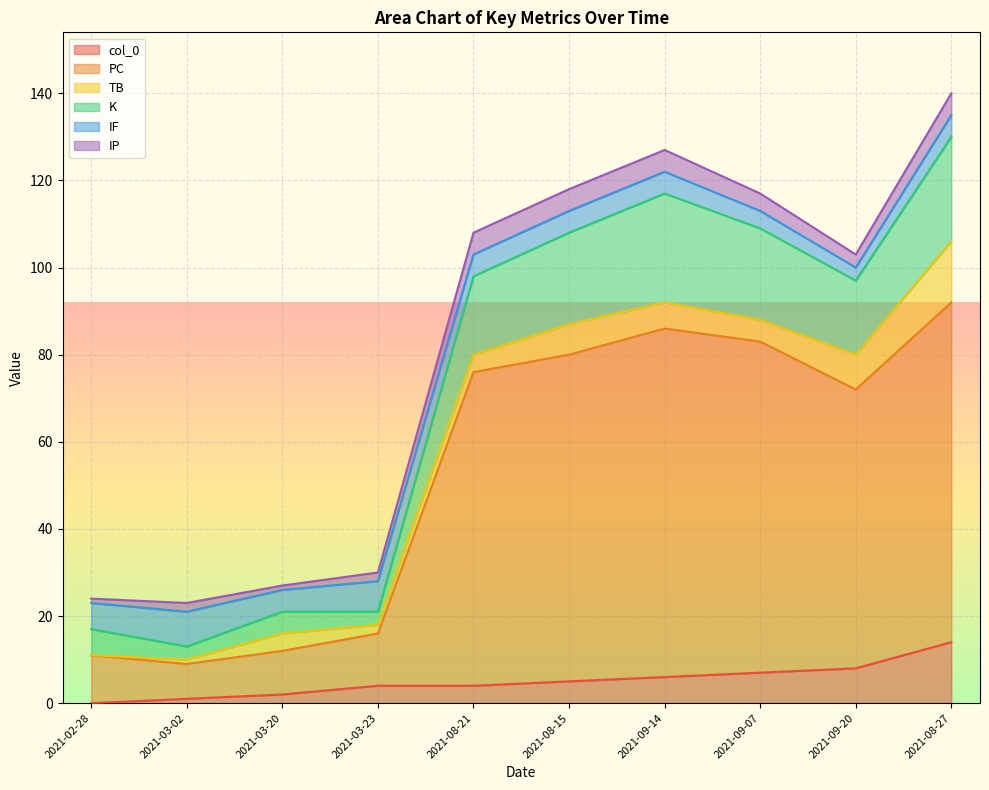

True or false: PC and col_0 intersect in this chart.

False